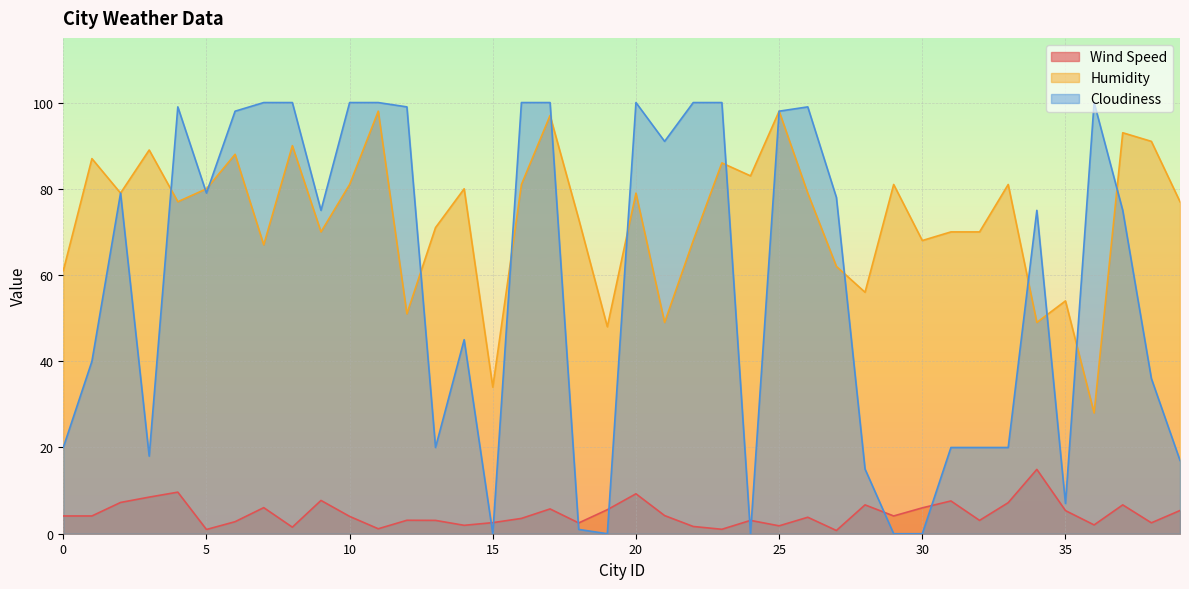

At which label does Humidity reach its minimum?

36